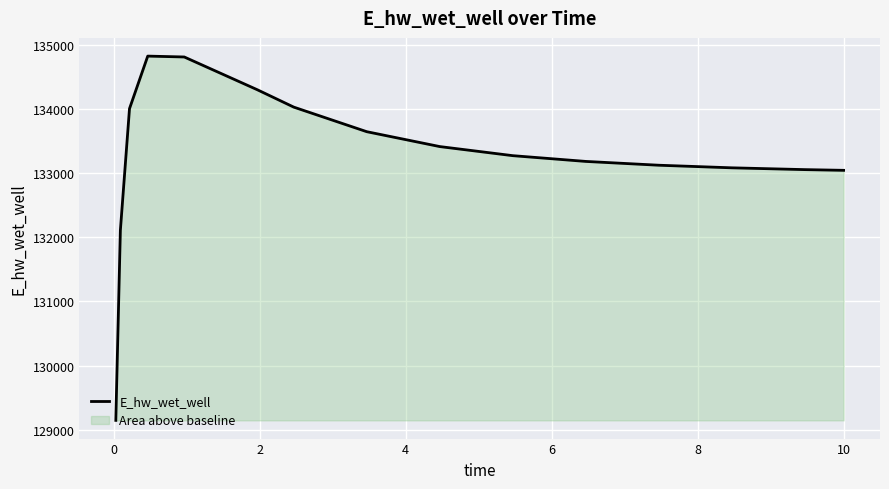

Does the chart display data point markers on the line(s)?

No